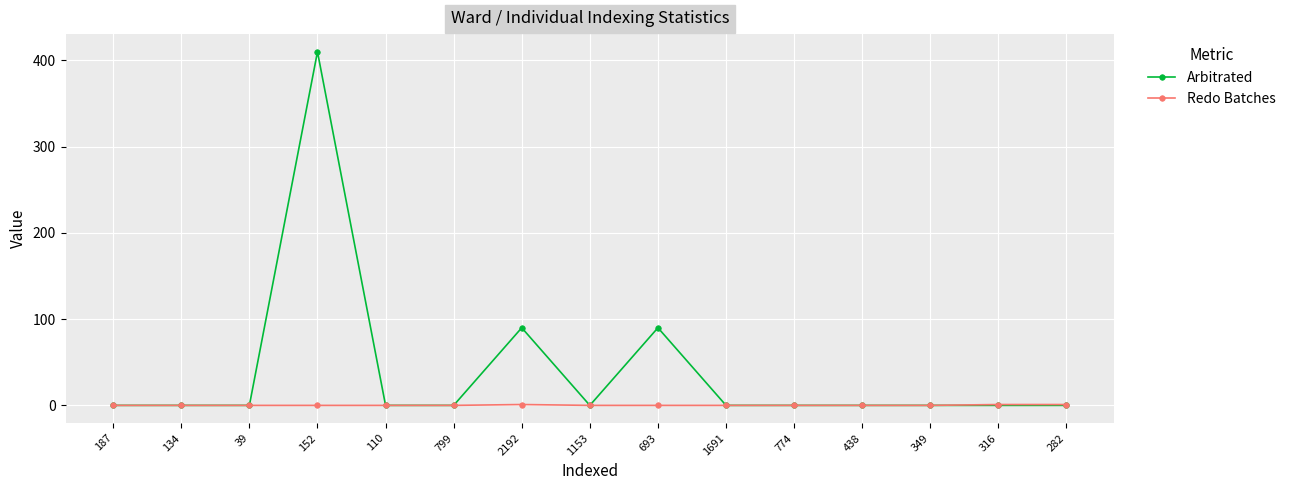

True or false: Arbitrated has more than 1 interior local peaks.

True